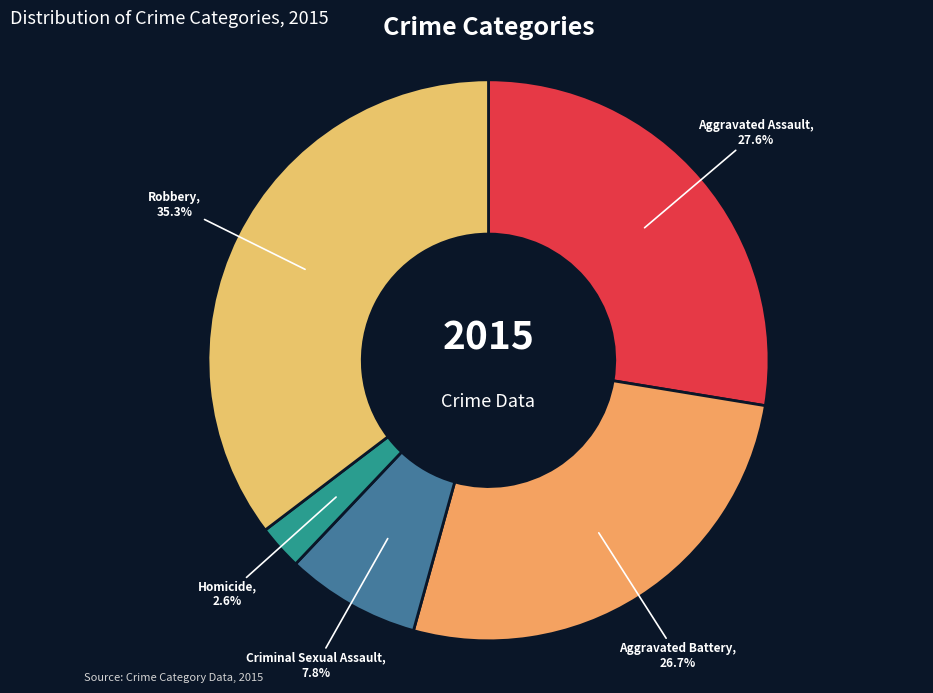

What percentage is the Robbery slice, to the nearest percent?

35%